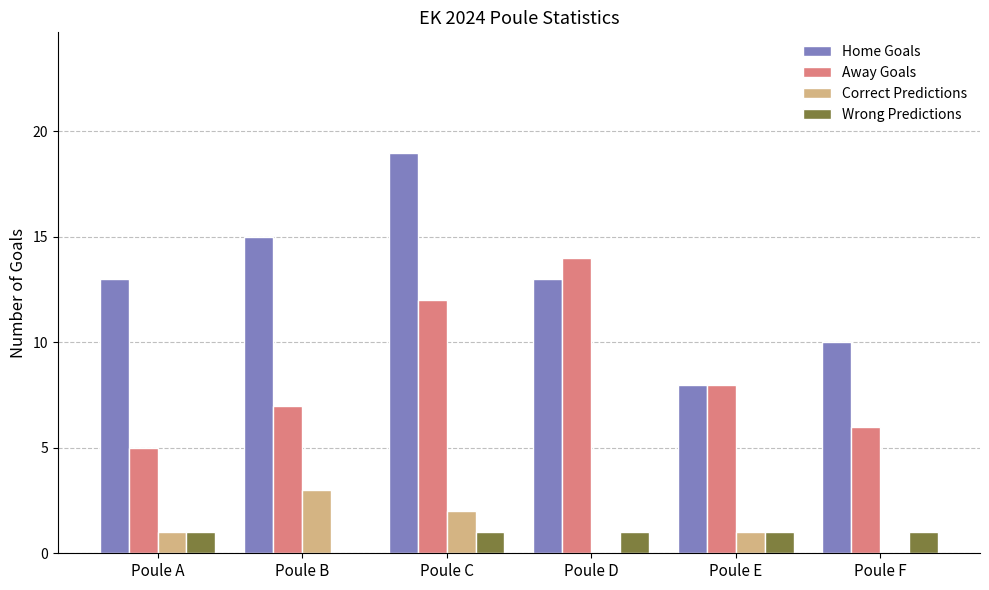

How many groups of bars are there?

6